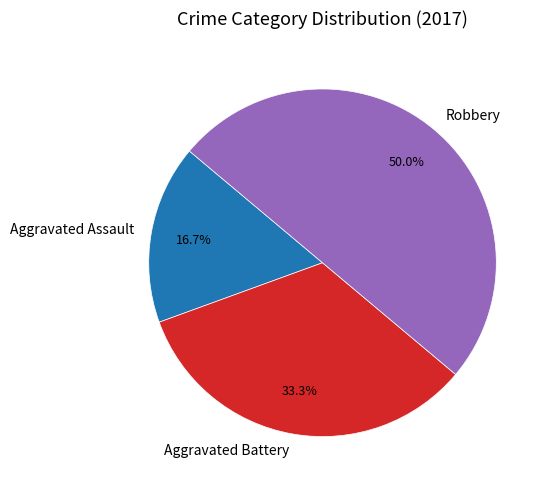

What is the largest slice in the pie chart?

Robbery